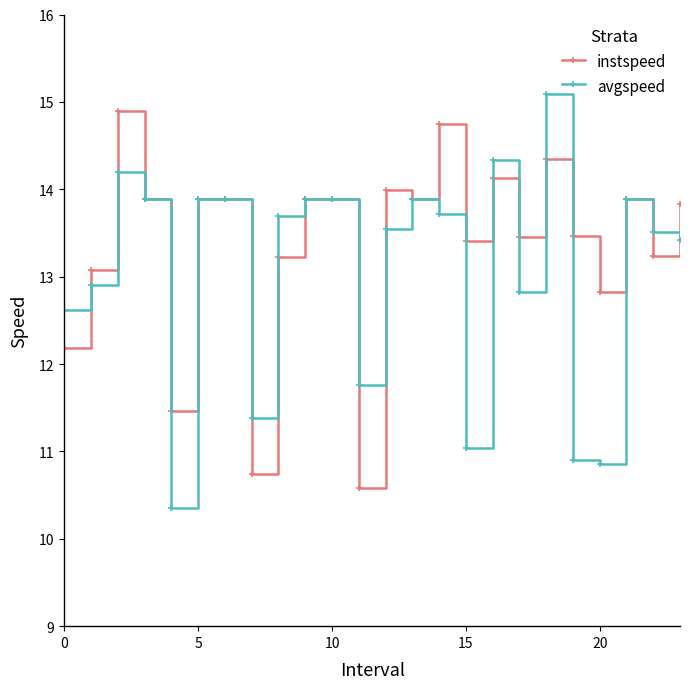

List the series in order of their overall mean, lowest first.

avgspeed, instspeed